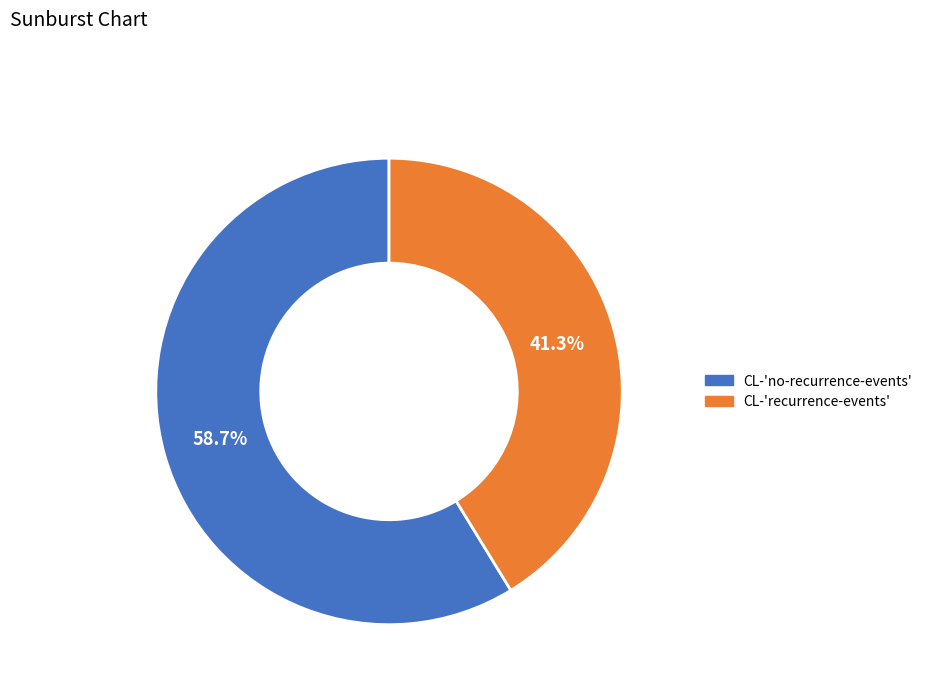

To the nearest percent, what is the combined percentage of CL-'recurrence-events' and CL-'no-recurrence-events'?

100%